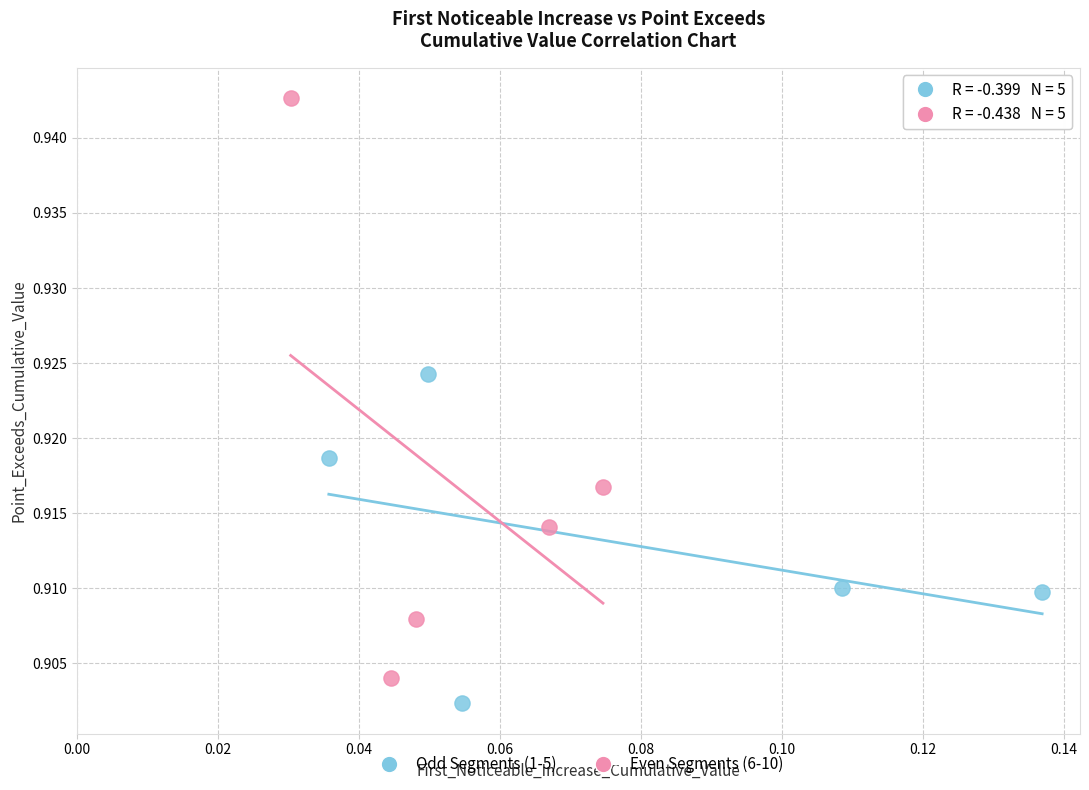

Which series has the widest spread of Y values?

Even Segments (6-10)